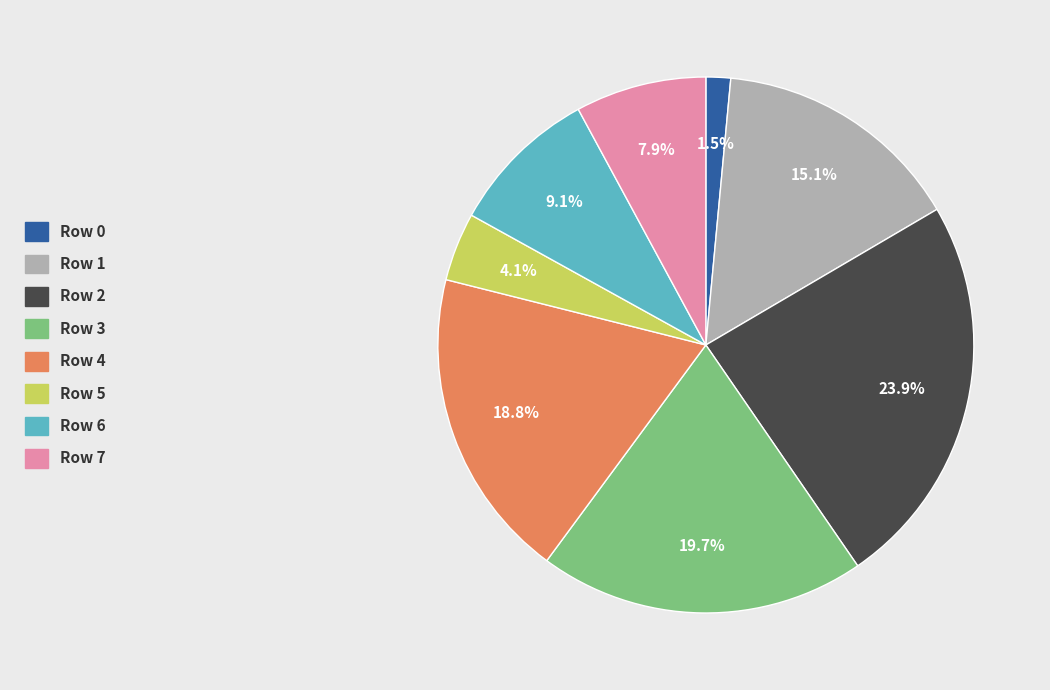

To the nearest percent, what percentage of the pie is Row 7?

8%